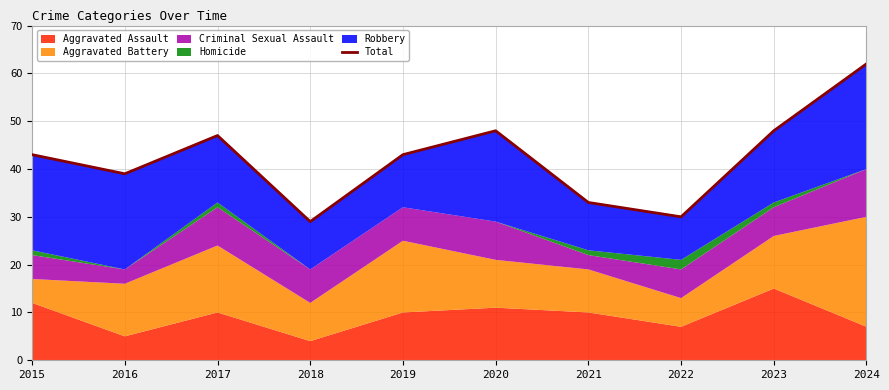

Rank the categories by value from lowest to highest.

2018, 2022, 2021, 2016, 2015, 2019, 2017, 2020, 2023, 2024